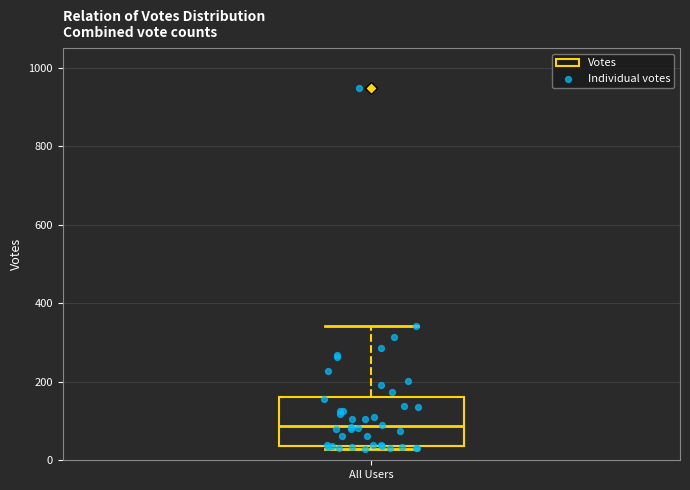

Read this box plot against the y-axis: the position of the median line, the range covered by the box, and the ends of both whiskers. The values are not printed on the chart, so give them approximately, as read against the axis.

median 80, box 40 to 160, whiskers 40 (just below the box's lower edge) to 340